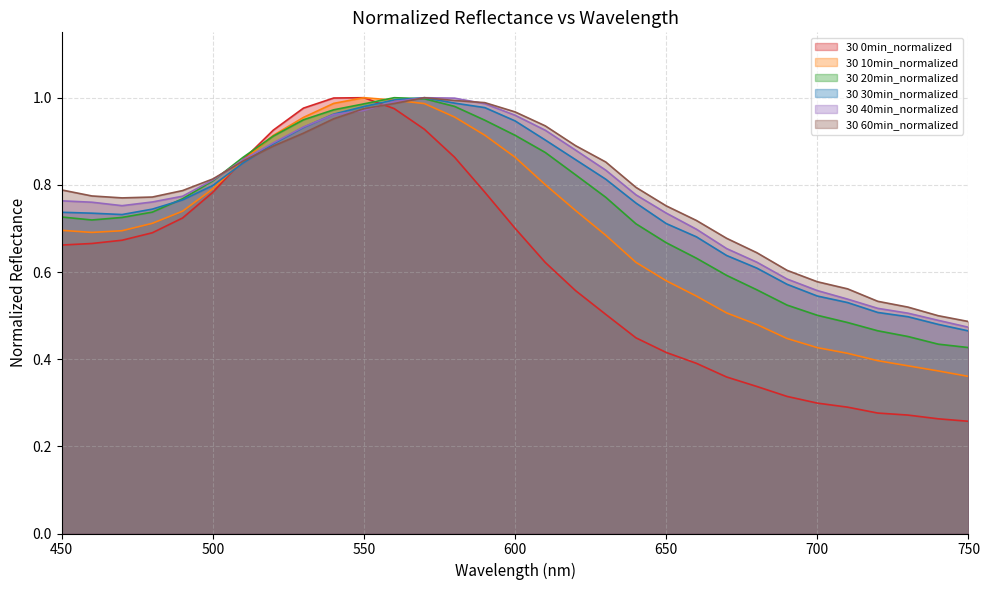

What is the difference between the 30 10min_normalized values at 510 and 710?

0.4